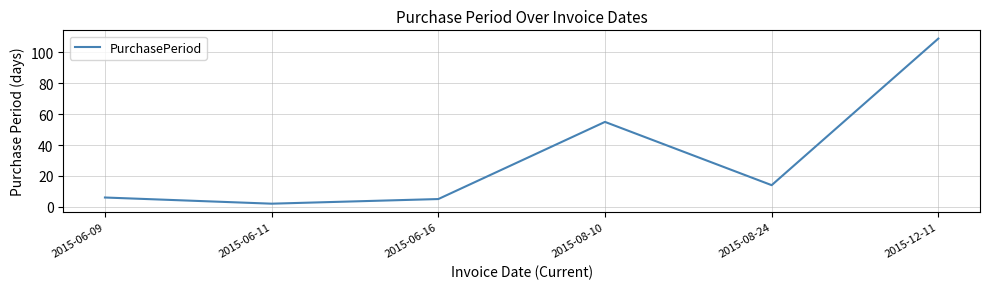

What is the smallest value displayed?

2